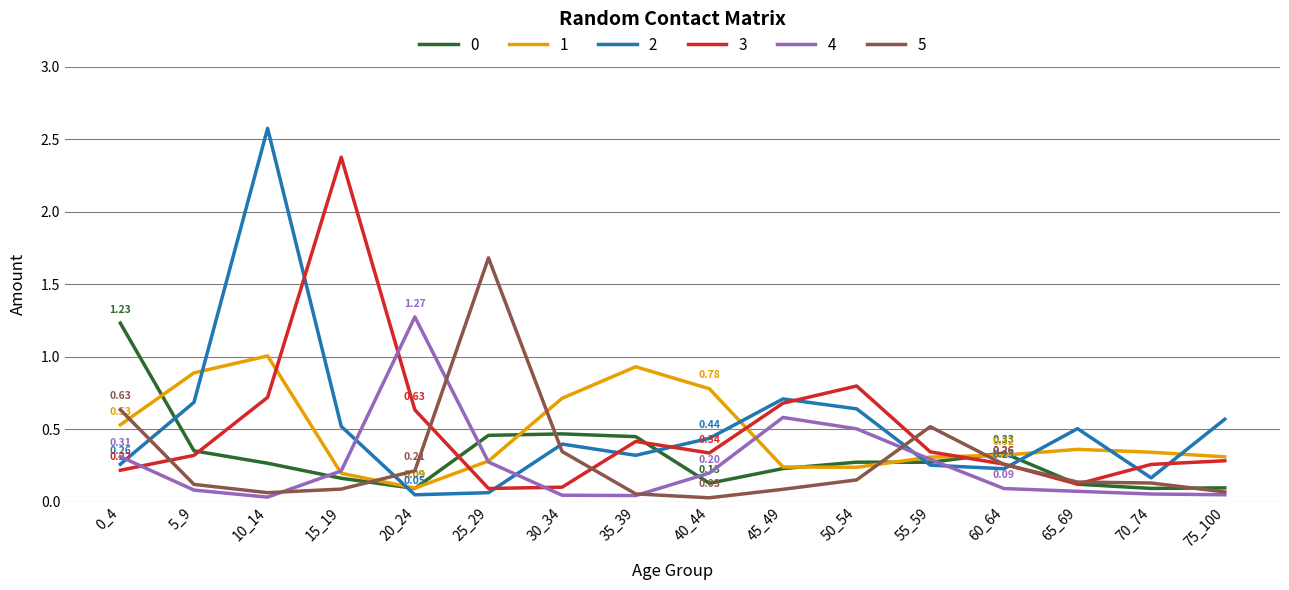

What is the sum of all 2 values?

8.4